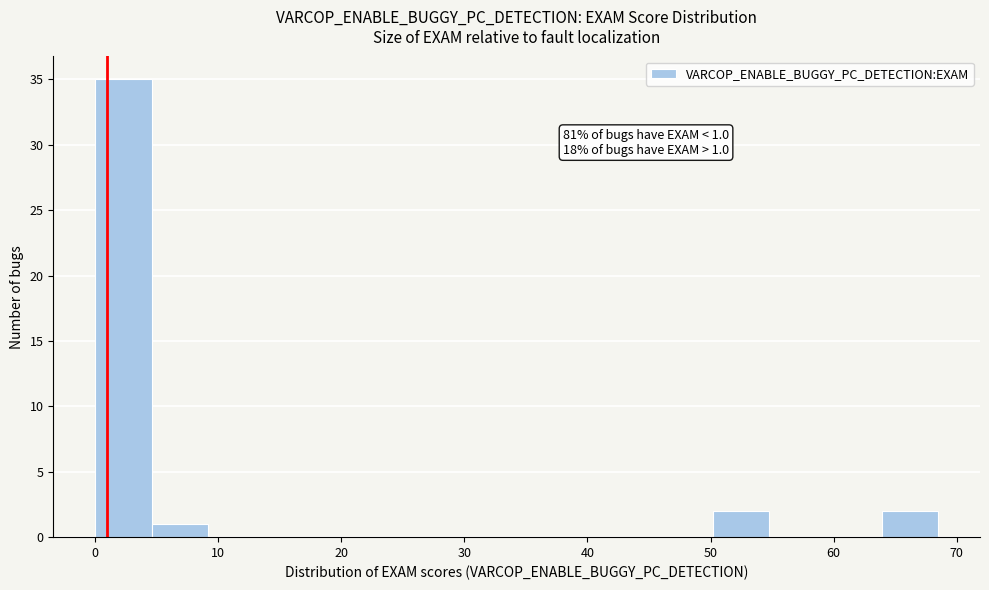

Which range on the x-axis has the tallest bar?

0 to 5